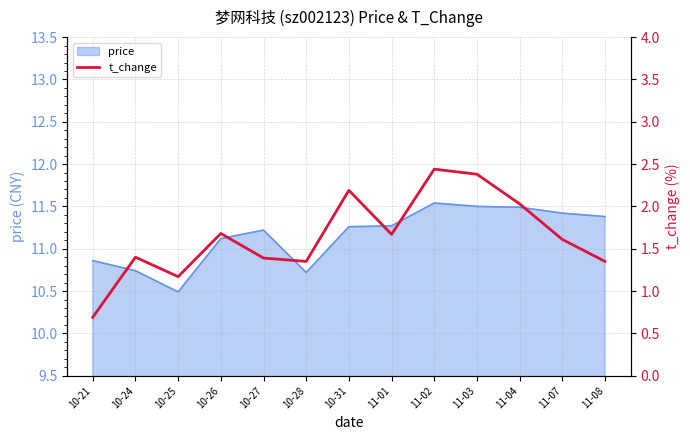

What is the difference between the maximum and minimum values?

1.8